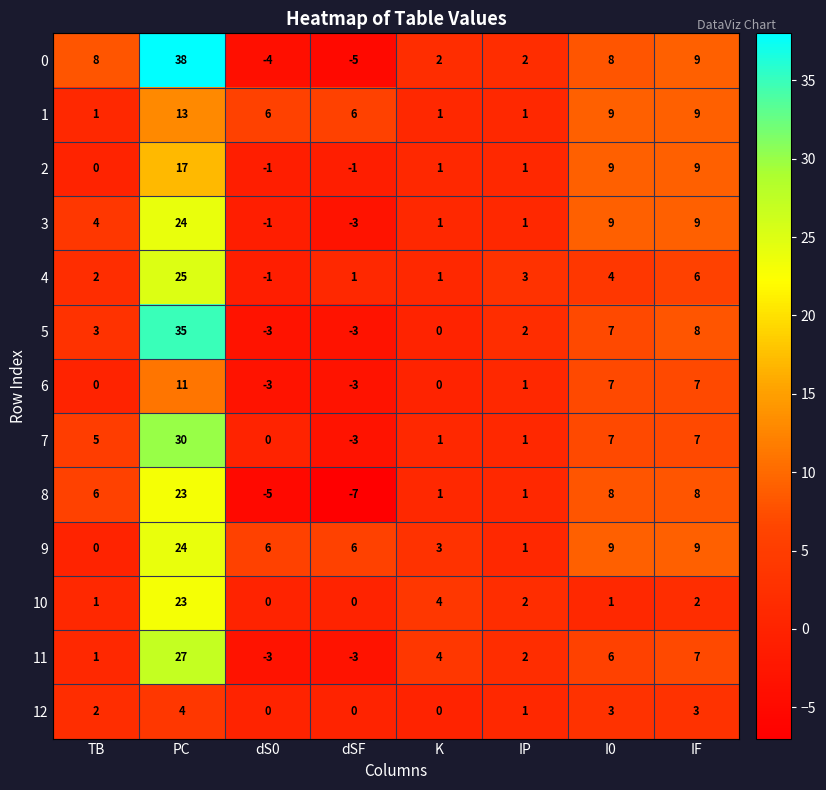

What is the total value across all series at PC?

294